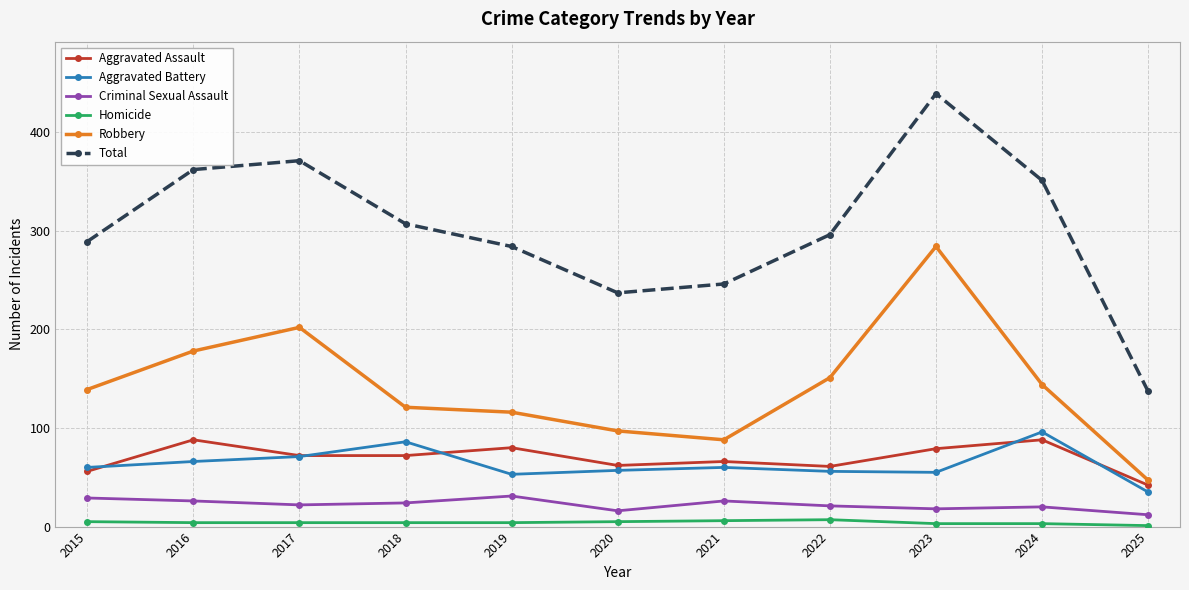

The value of Total at 2022 is 197. True or false?

False